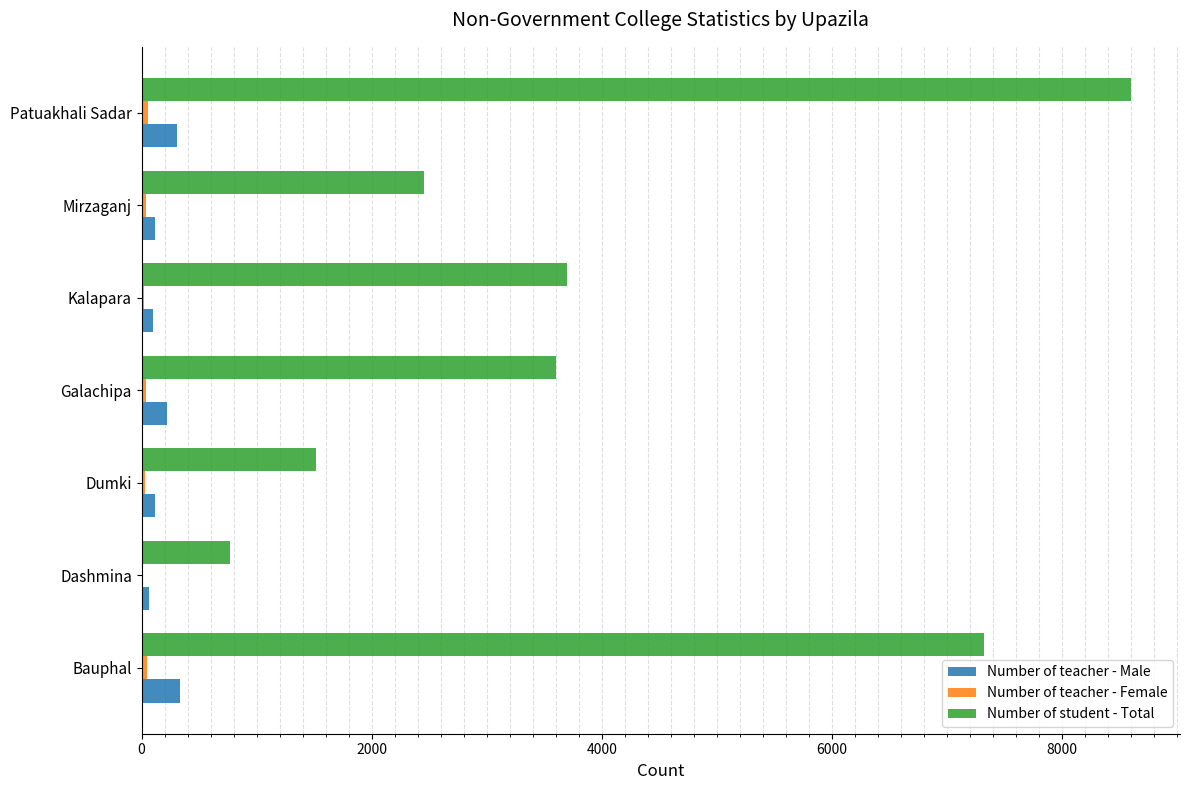

At which label is Number of student - Total closest to 4680?

Kalapara